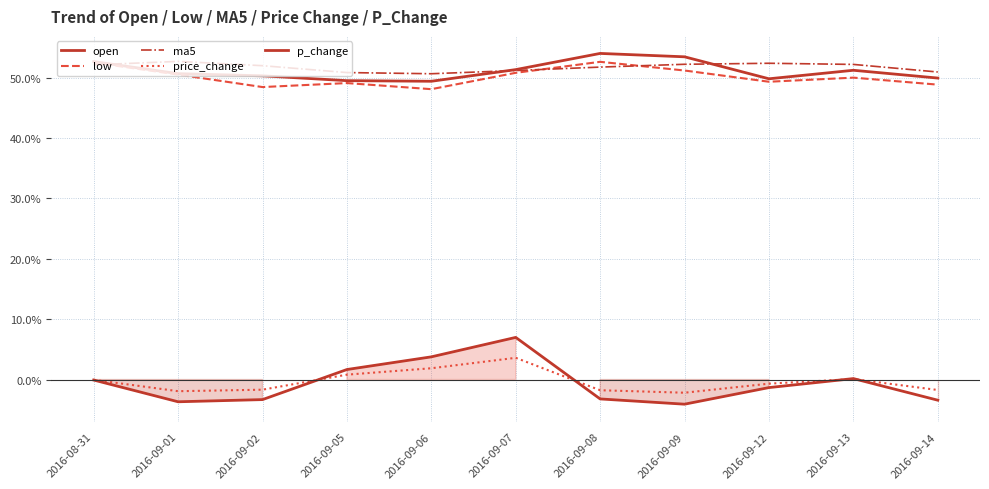

What is the sum of all low values?

551.4